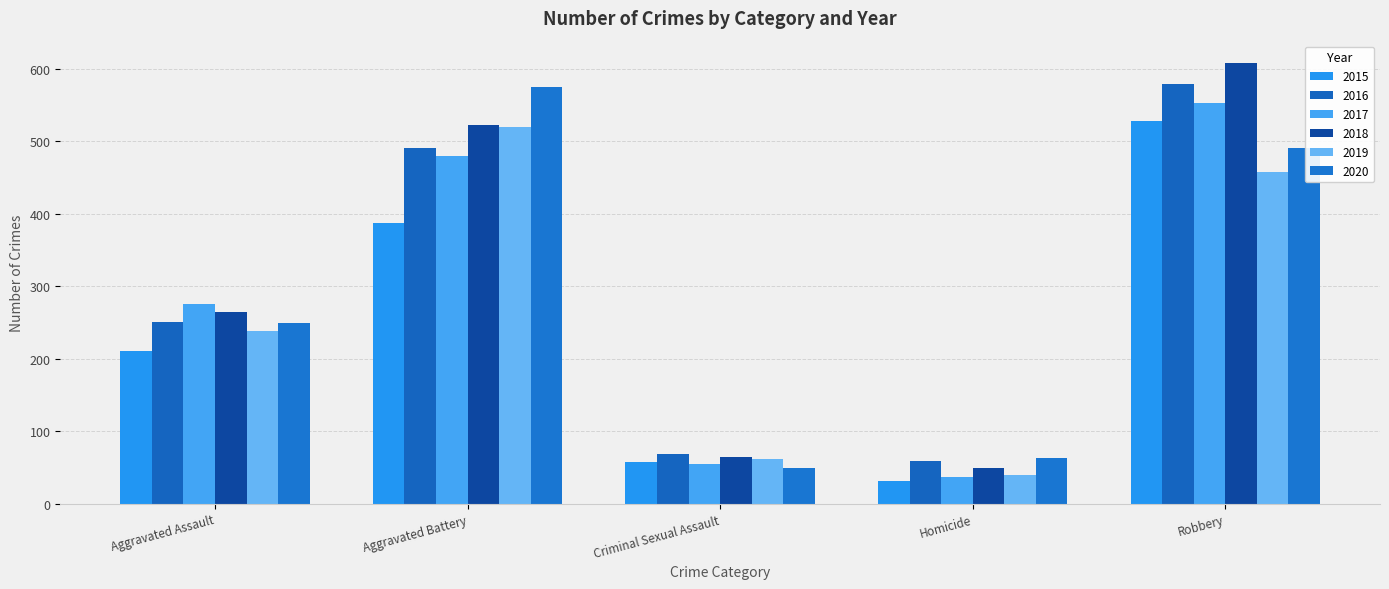

What is the spread (max minus min) of values at Homicide?

31